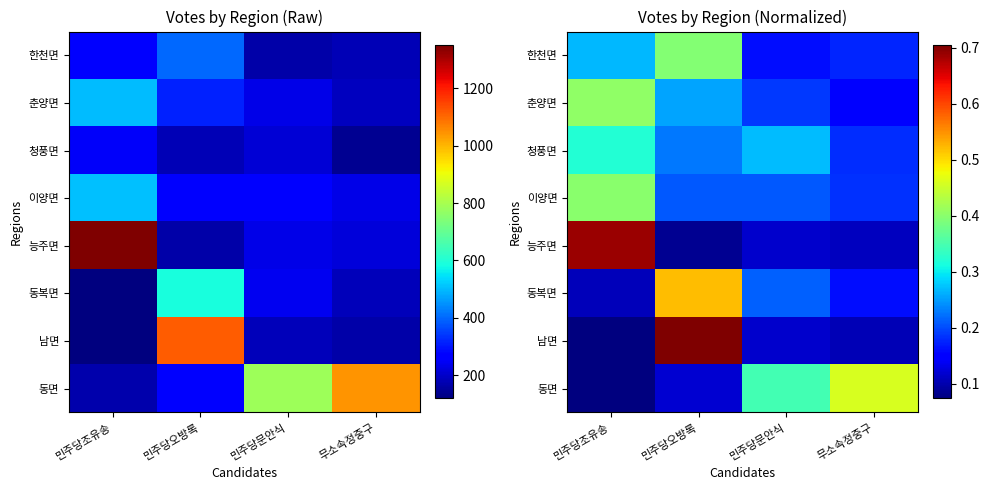

Is the value of 남면 at 민주당문안식 greater than the value of 이양면 at 민주당조유송?

No